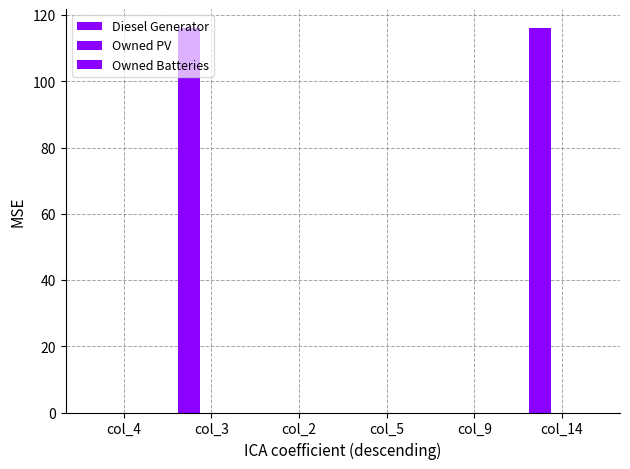

Count the number of categories in the chart.

6